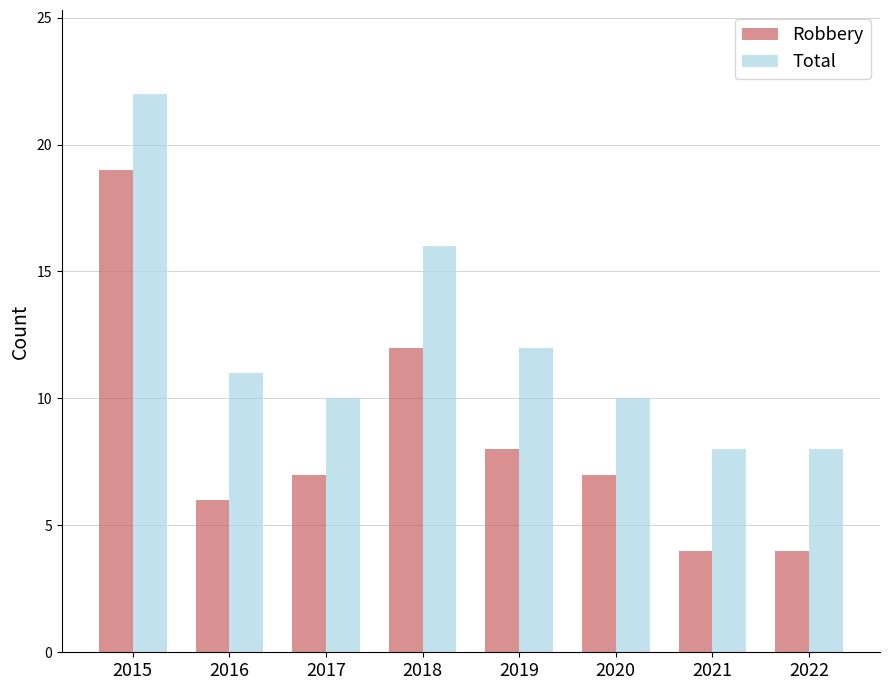

Reading right to left, extract all data points from this chart.

Robbery: 2022=4	2021=4	2020=7	2019=8	2018=12	2017=7	2016=6	2015=19
Total: 2022=8	2021=8	2020=10	2019=12	2018=16	2017=10	2016=11	2015=22